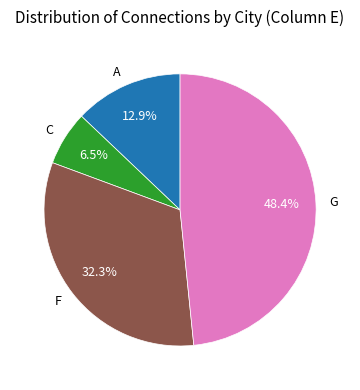

Does A represent more than half of the total?

No